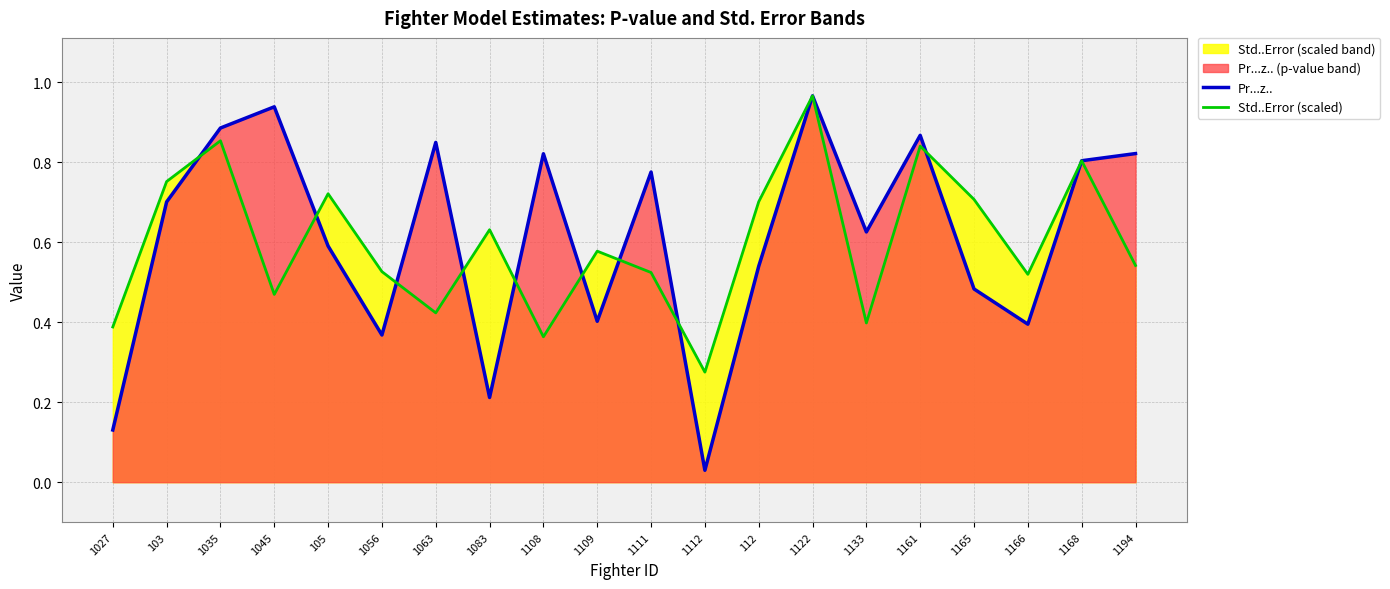

At how many categories does at least one series exceed 0?

20